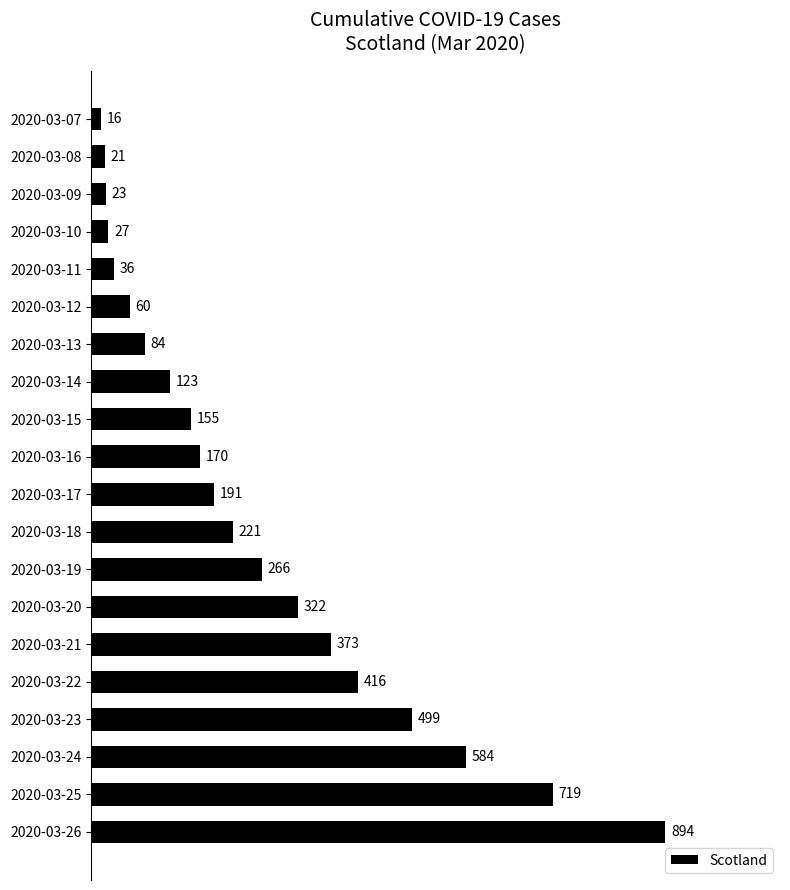

The value at 2020-03-15 is 155. True or false?

True